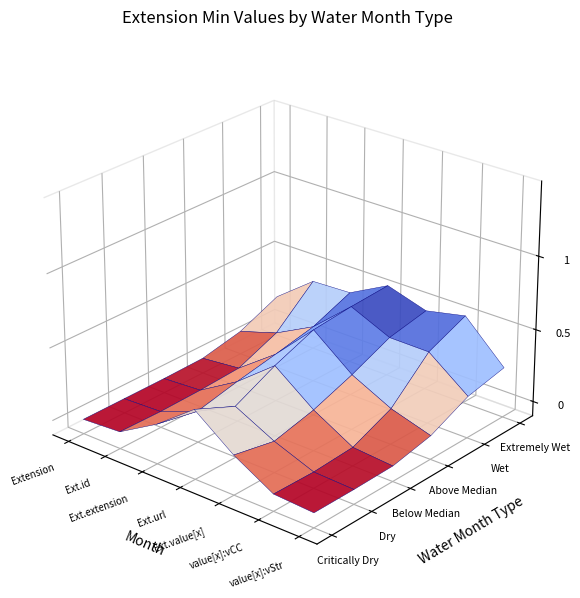

At which label does Above Median reach its peak?

3